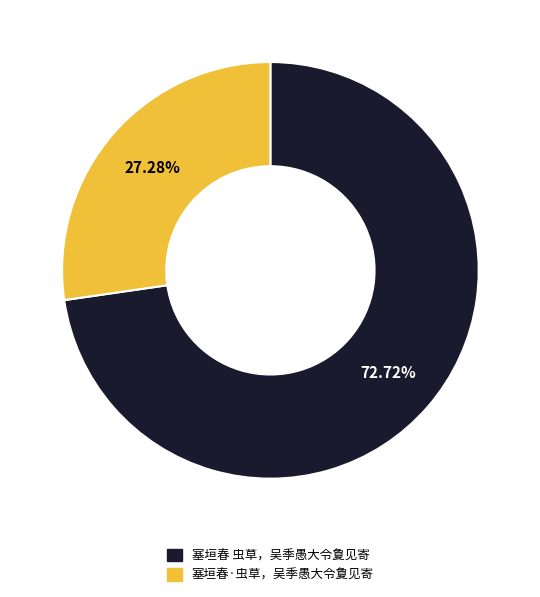

How many slices are in this pie chart?

2